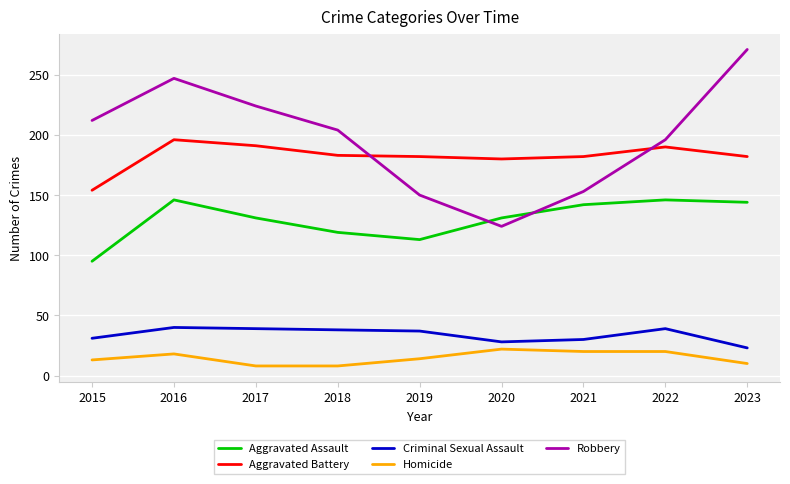

What is the difference between the maximum and minimum values in the Aggravated Assault series?

51